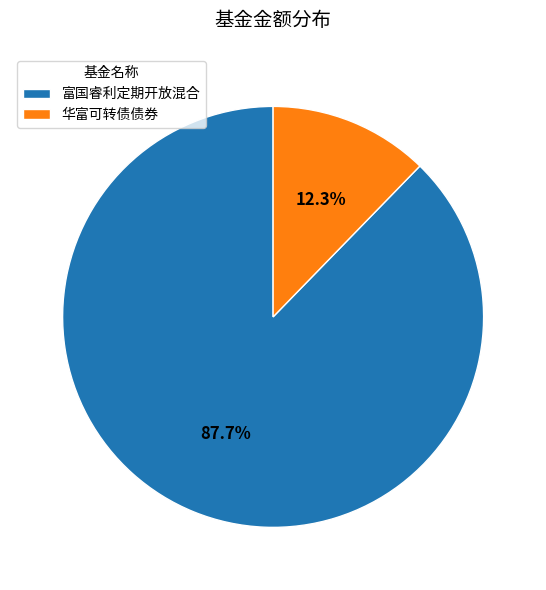

How many slices are in this pie chart?

2